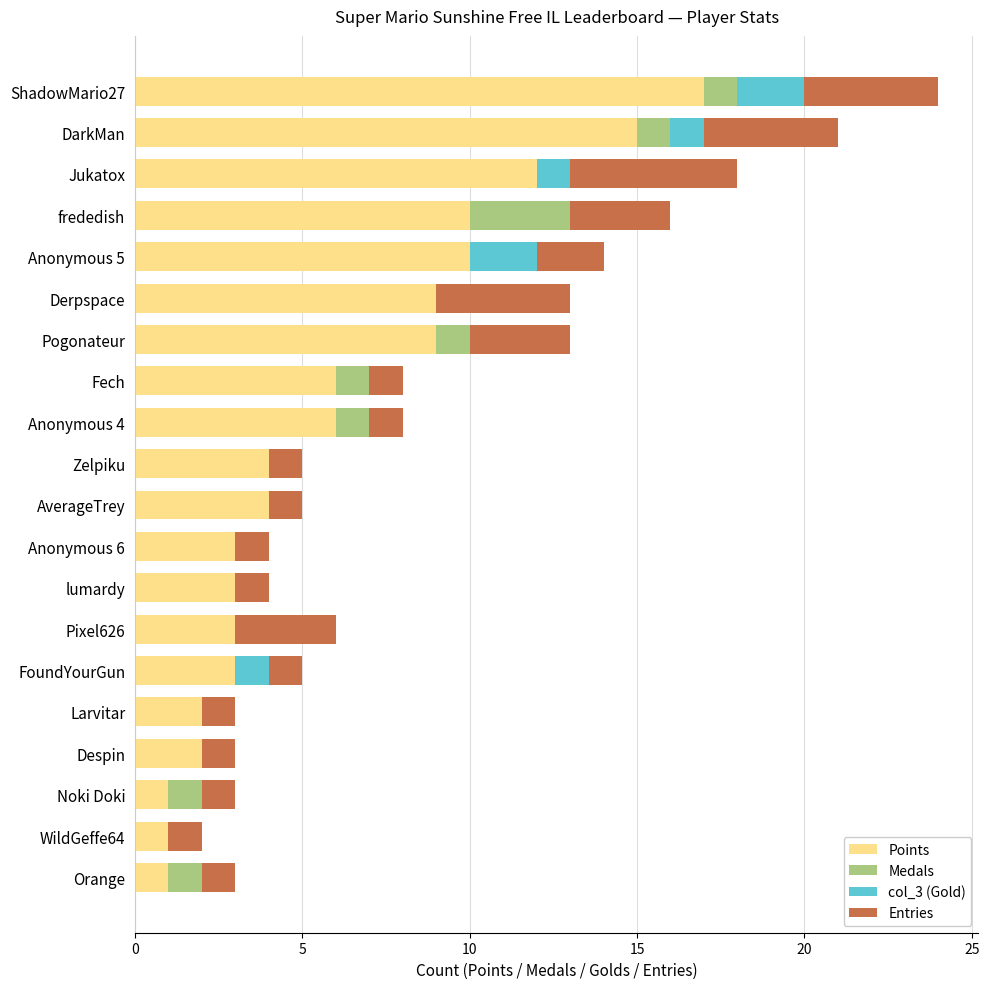

The value of Points at Jukatox is 12. True or false?

True